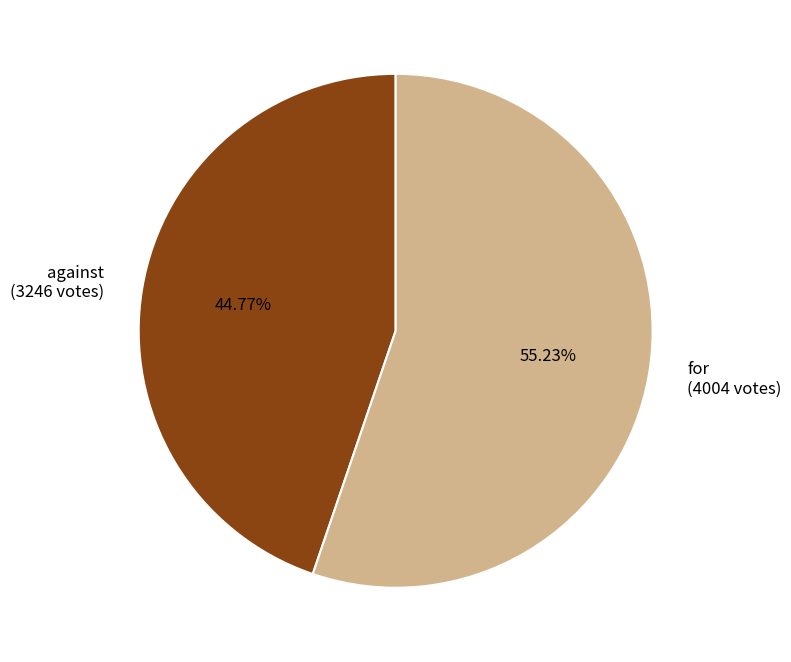

Which category accounts for the majority?

for